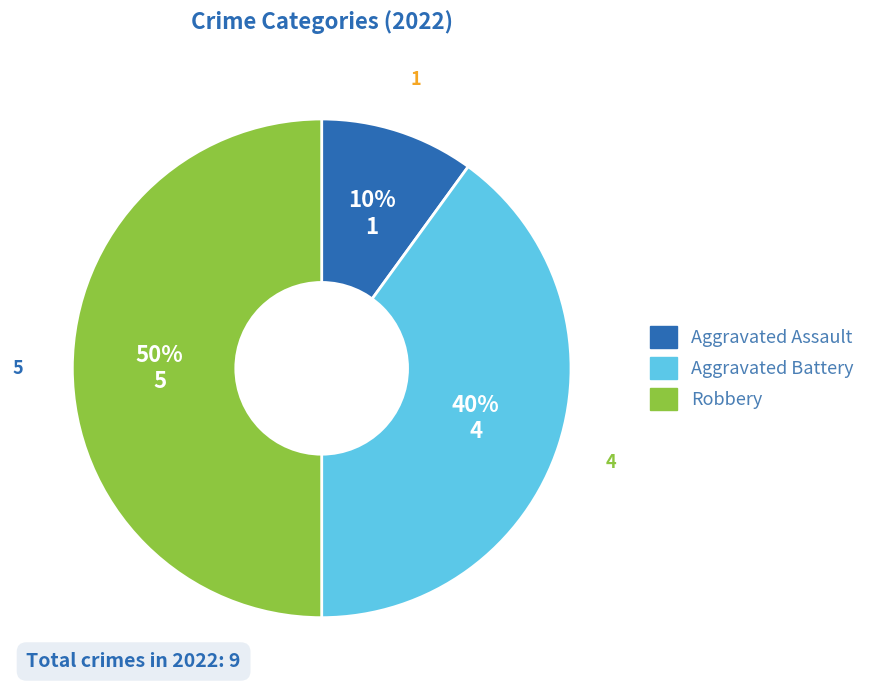

True or false: Aggravated Assault accounts for 4% of the total.

False